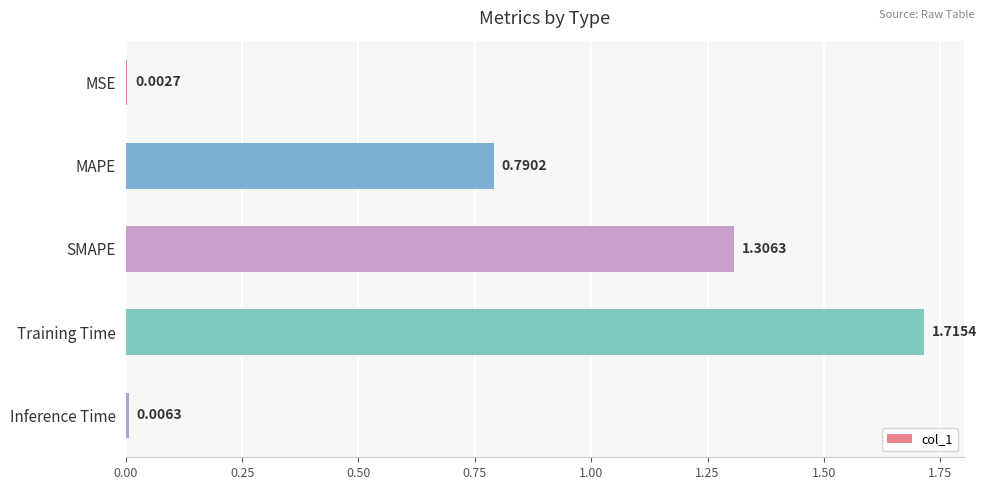

At which category does the chart reach its peak across all series?

Training Time